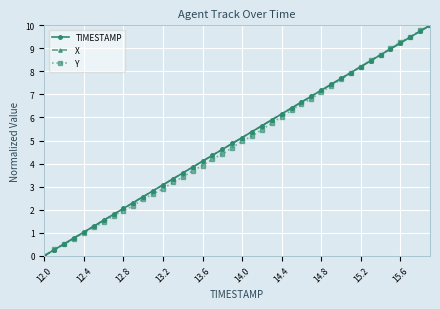

How many lines are shown in the chart?

3